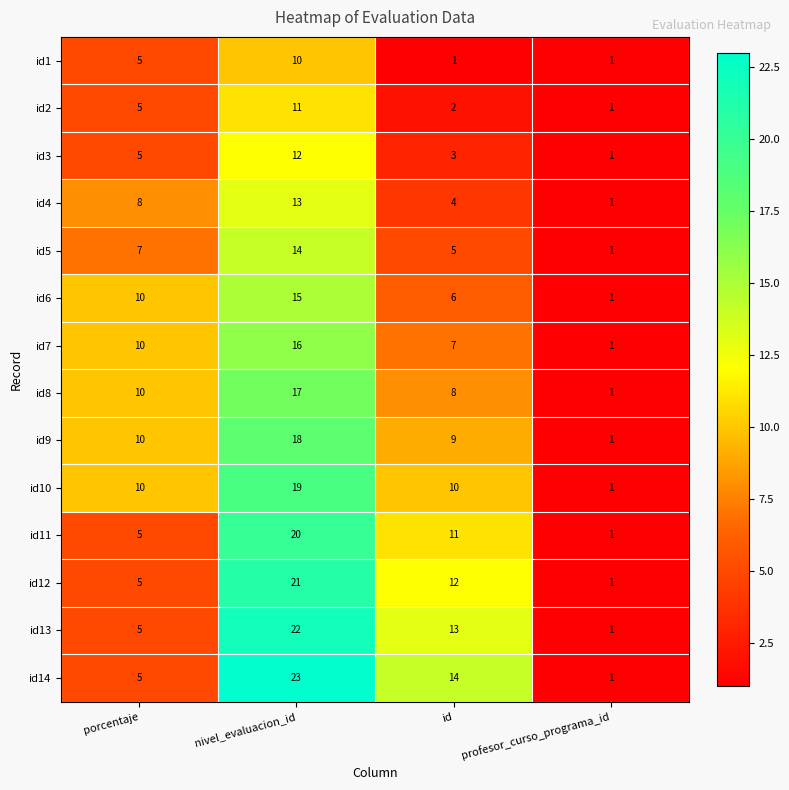

Is the value of id6 at porcentaje greater than the value of id2 at profesor_curso_programa_id?

Yes